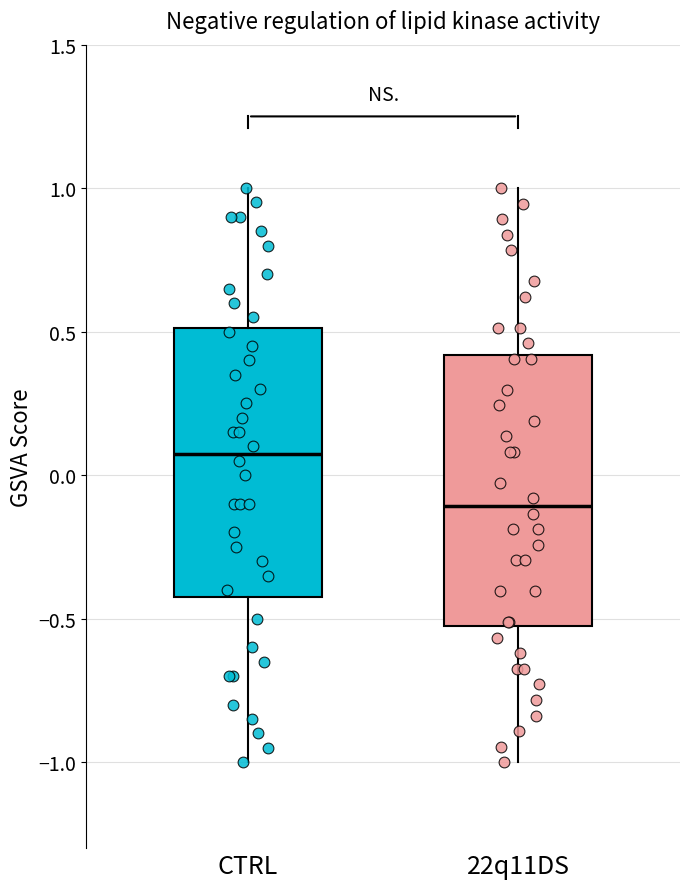

Which box's median line is the lowest?

22q11DS